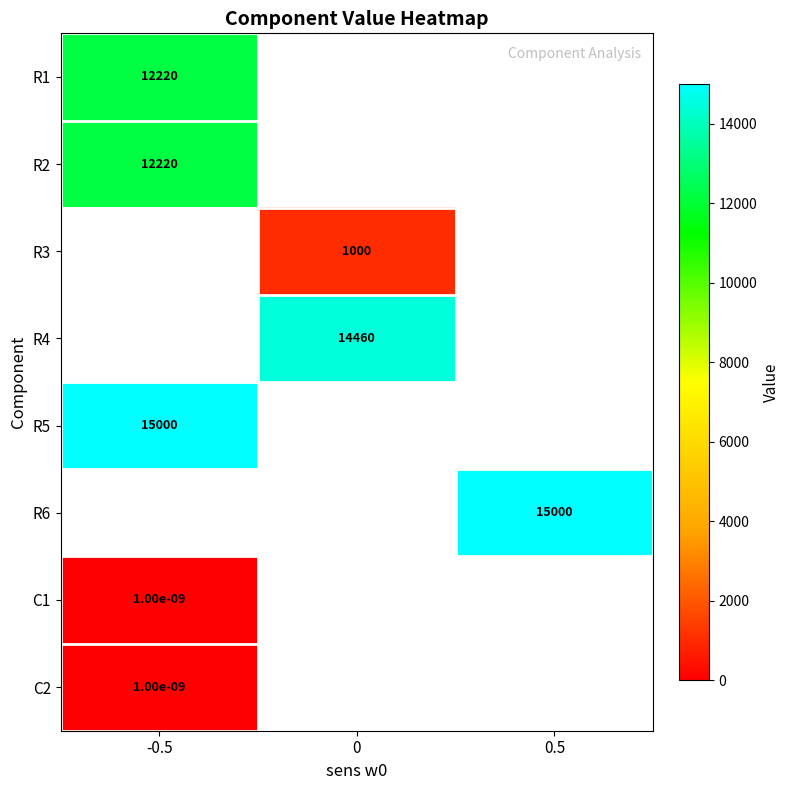

What is the greatest value displayed?

15000.0